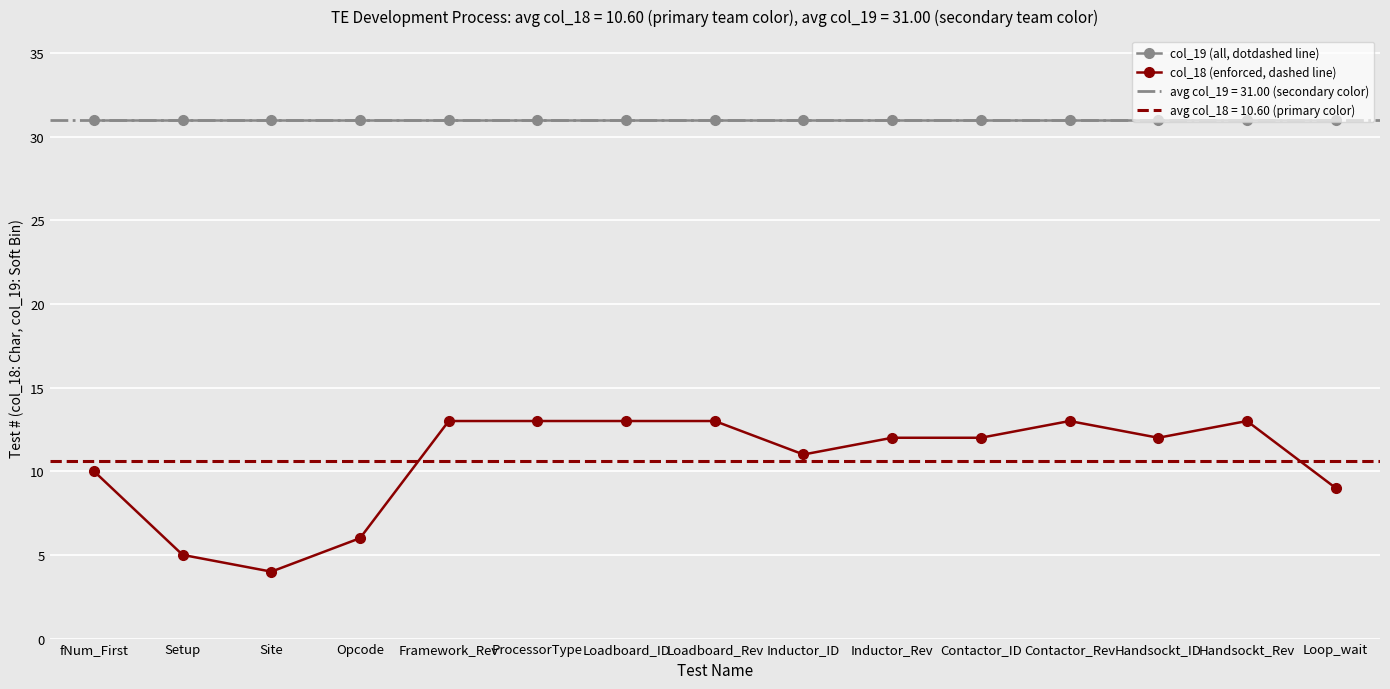

In col_18 (enforced, dashed line), how many points are higher than both neighbors (excluding endpoints)?

2